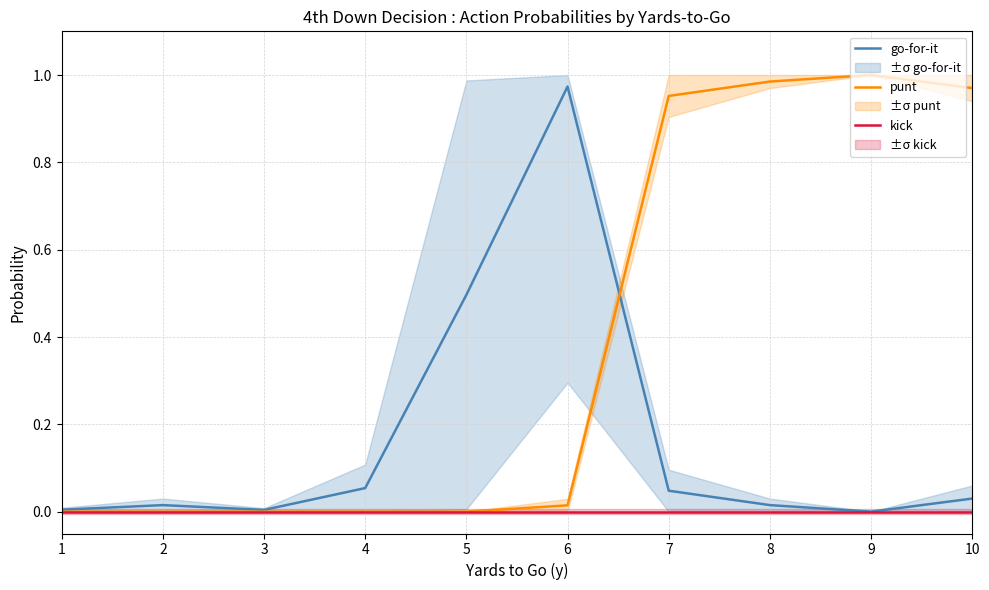

How many data points in go-for-it are above 0?

9